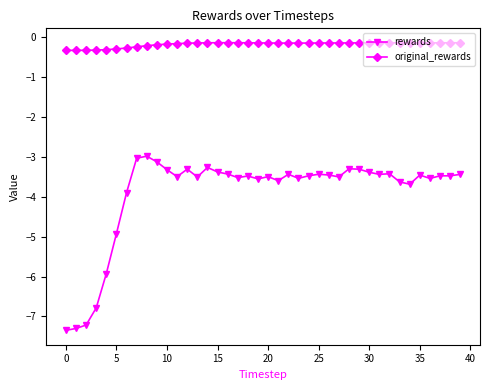

True or false: rewards and original_rewards intersect in this chart.

False